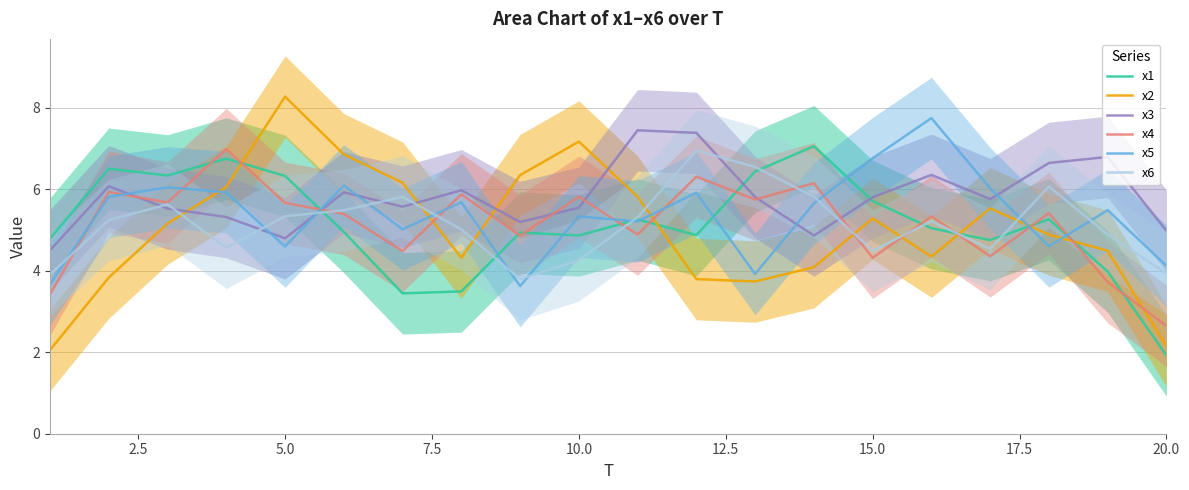

True or false: x4 has a value of 1.3 at 10.0.

False